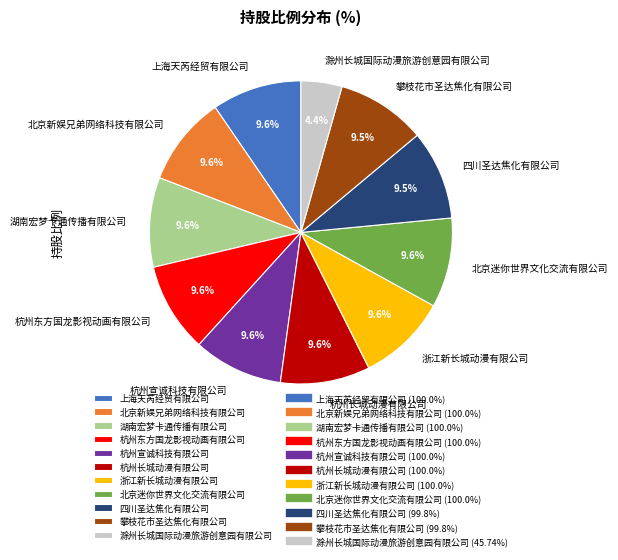

To the nearest percent, what percentage of the pie is 杭州长城动漫有限公司?

10%